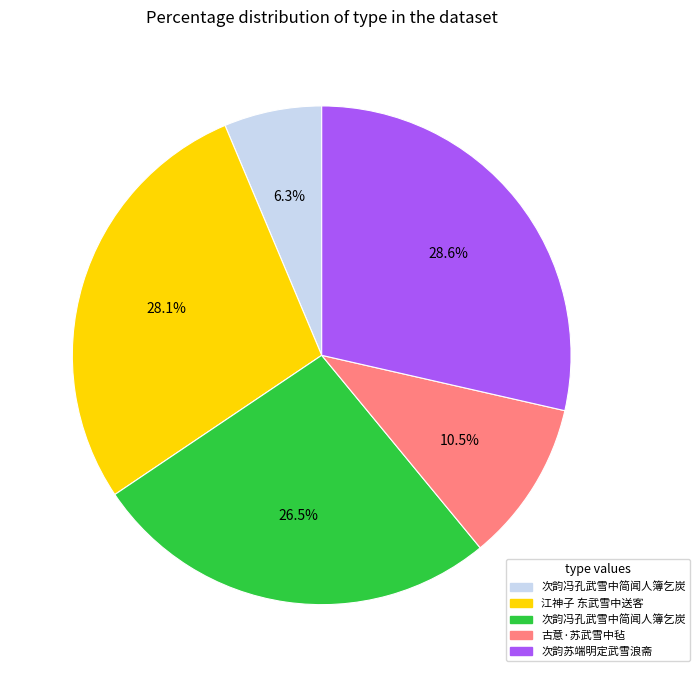

Is there a majority slice in this chart?

No